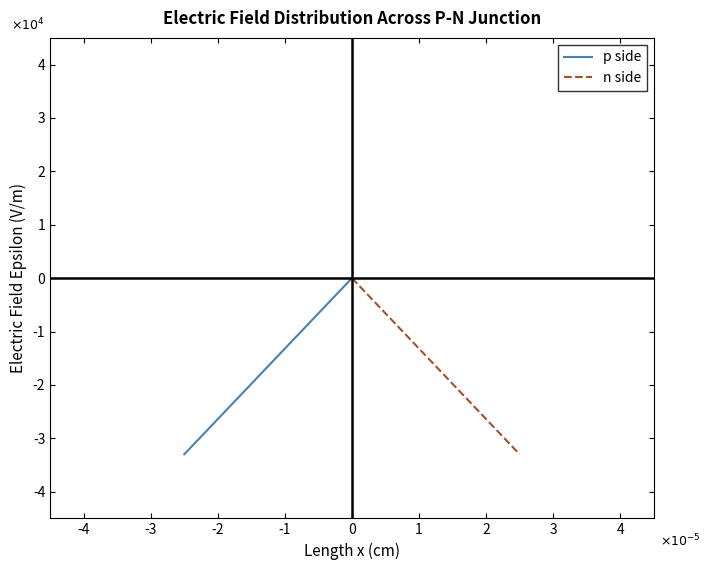

True or false: p side has more than 2 points higher than both neighbors.

False